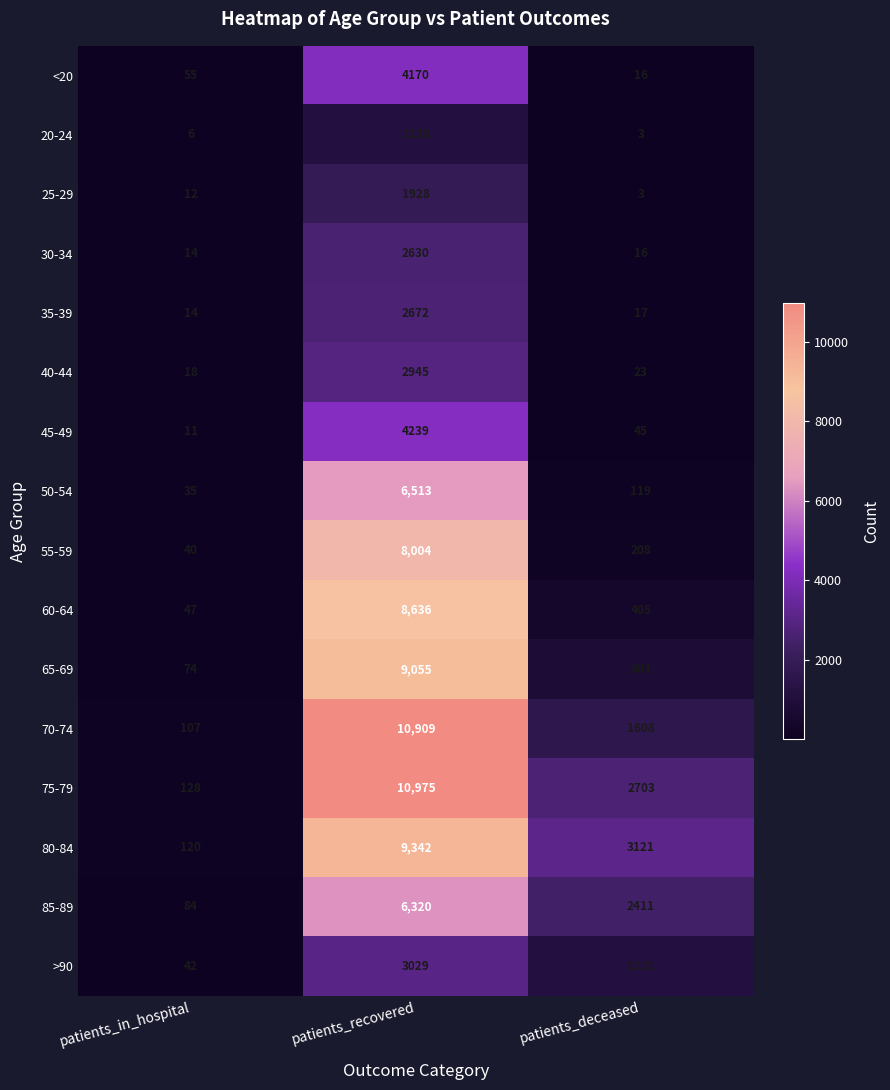

At patients_recovered, list the series in order from largest to smallest.

75-79, 70-74, 80-84, 65-69, 60-64, 55-59, 50-54, 85-89, 45-49, <20, >90, 40-44, 35-39, 30-34, 25-29, 20-24